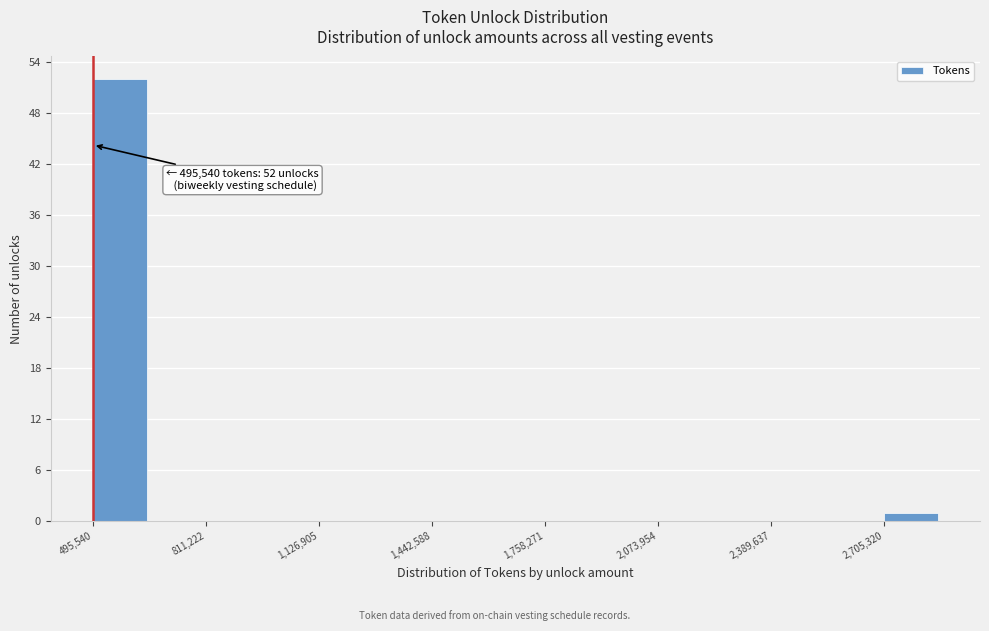

Read against the x-axis, roughly where is the centre of the tallest bar?

550000